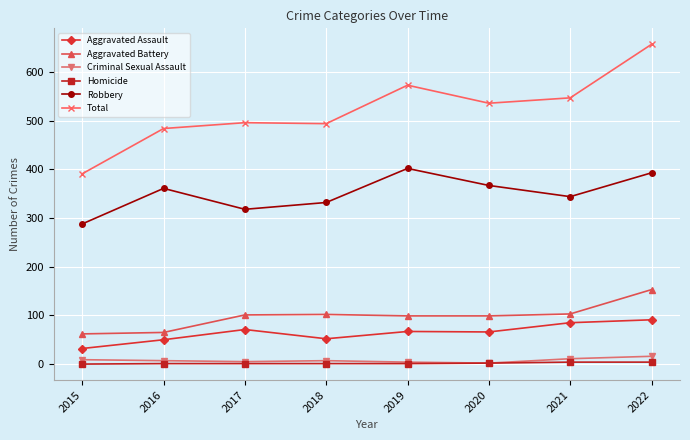

What is the value of the Robbery point at the 4th from the left?

332